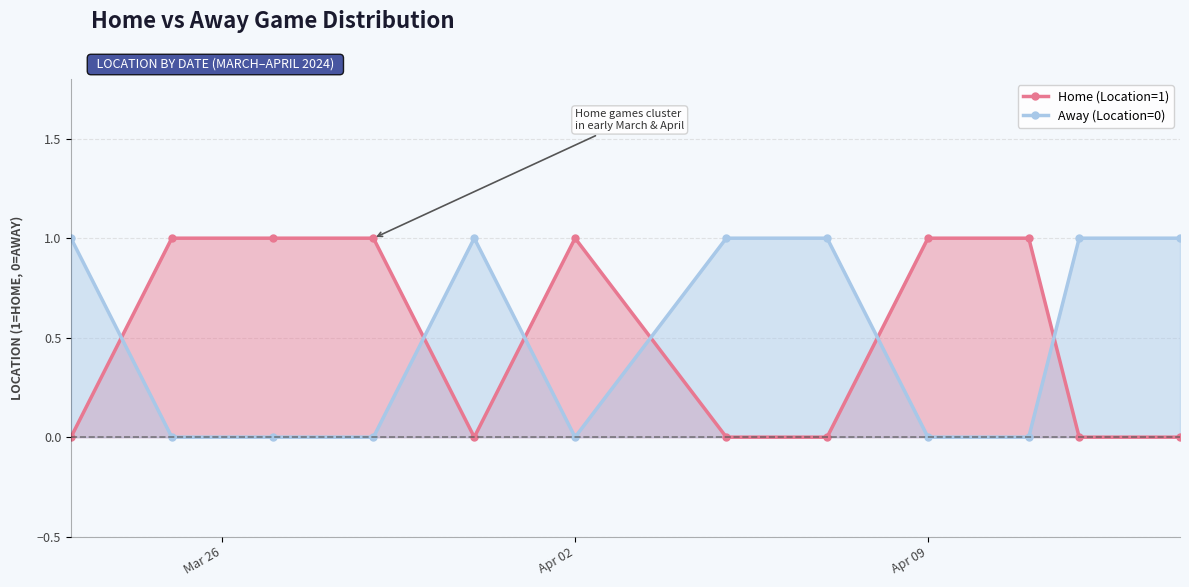

What is the value of the Away (Location=0) point at the 8th from the left?

1